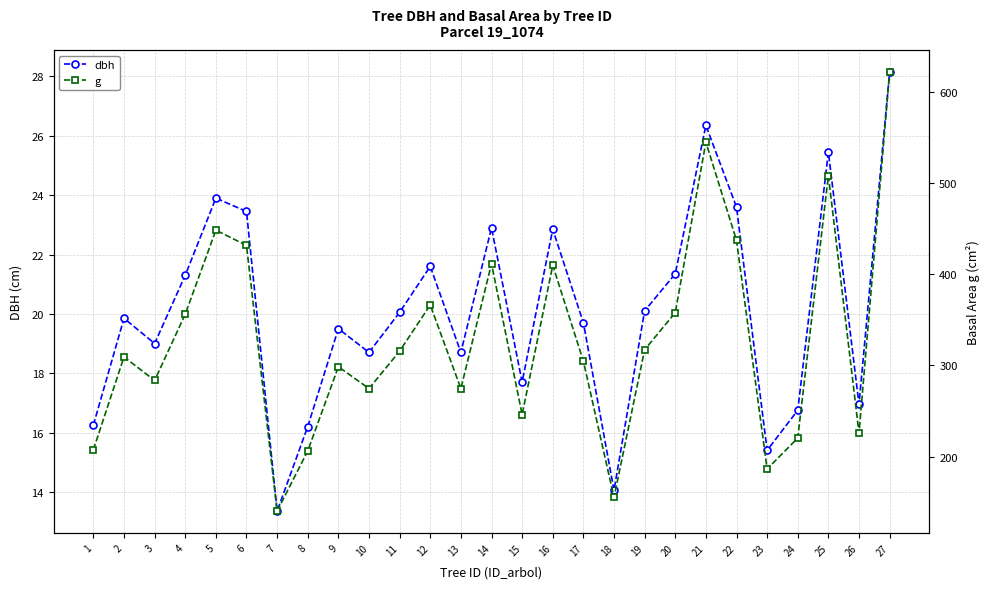

Count the number of data series in this chart.

2